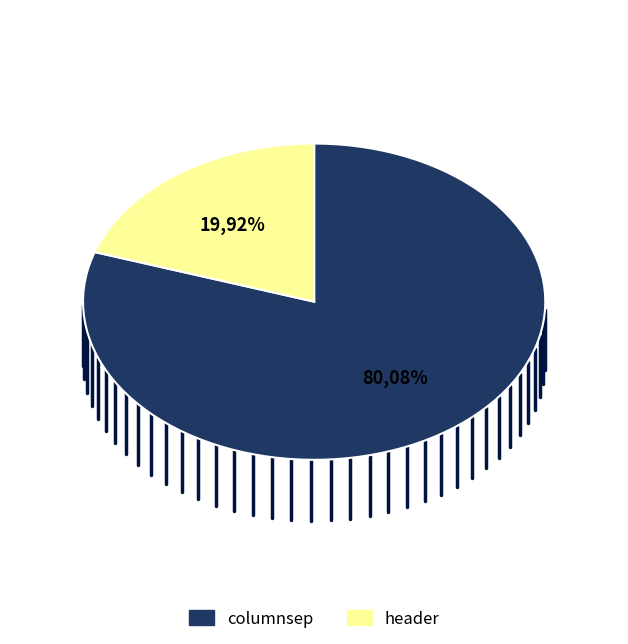

What is the ratio of the value at header to the value at columnsep?

0.2